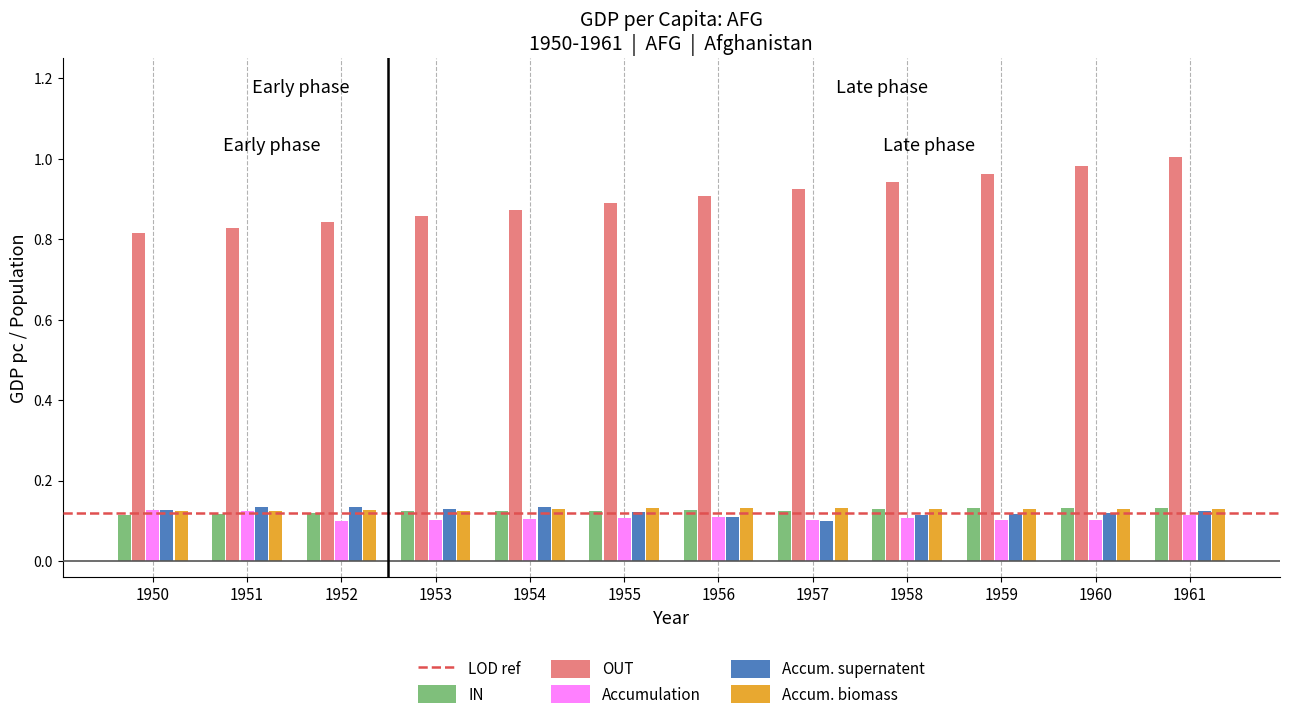

What is the sum of all Accum. supernatent values?

1.5